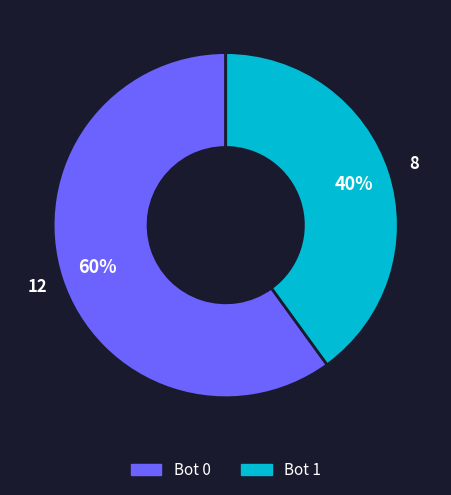

To the nearest percent, what is the difference between the largest and smallest slice percentages?

20%